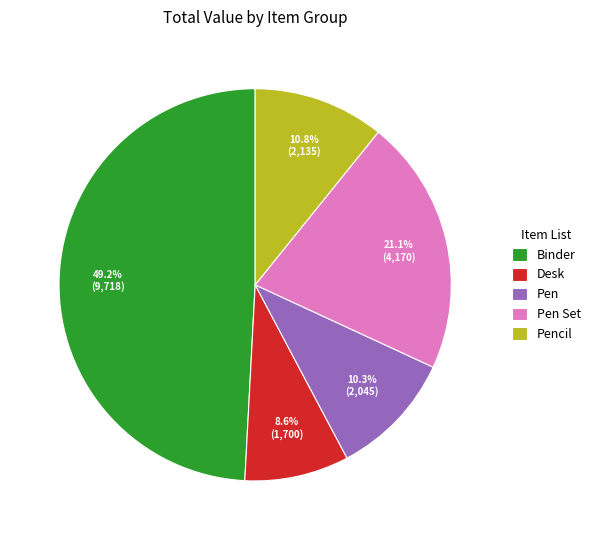

Combined, do Pen Set and Desk account for over 50%?

No